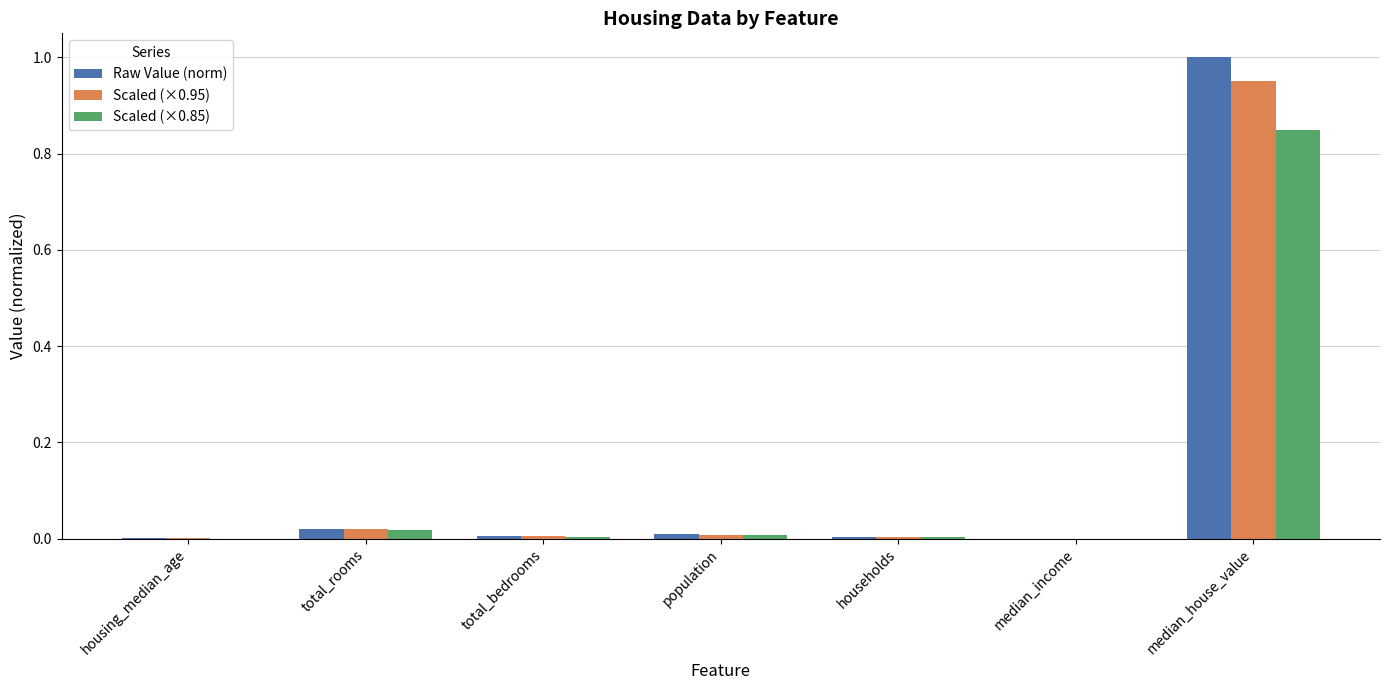

At which category is the sum across all series the highest?

median_house_value